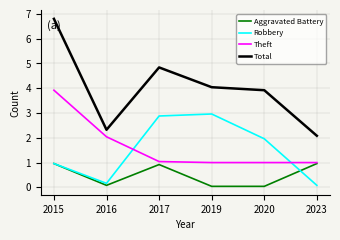

Is the value of Robbery at 2017 greater than the value of Theft at 2015?

No